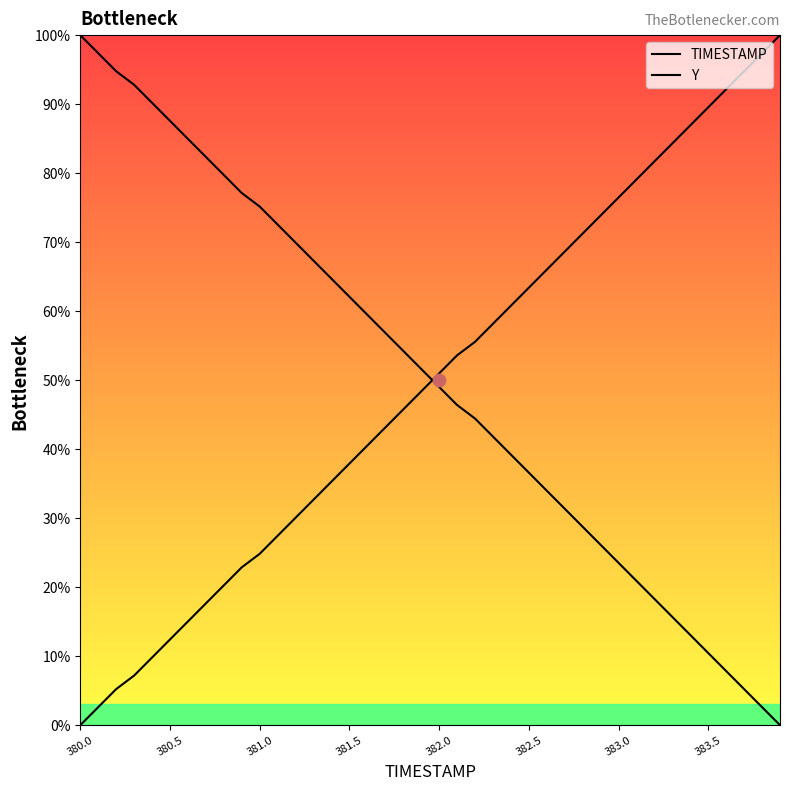

What are all the series names shown in the legend?

TIMESTAMP, Y